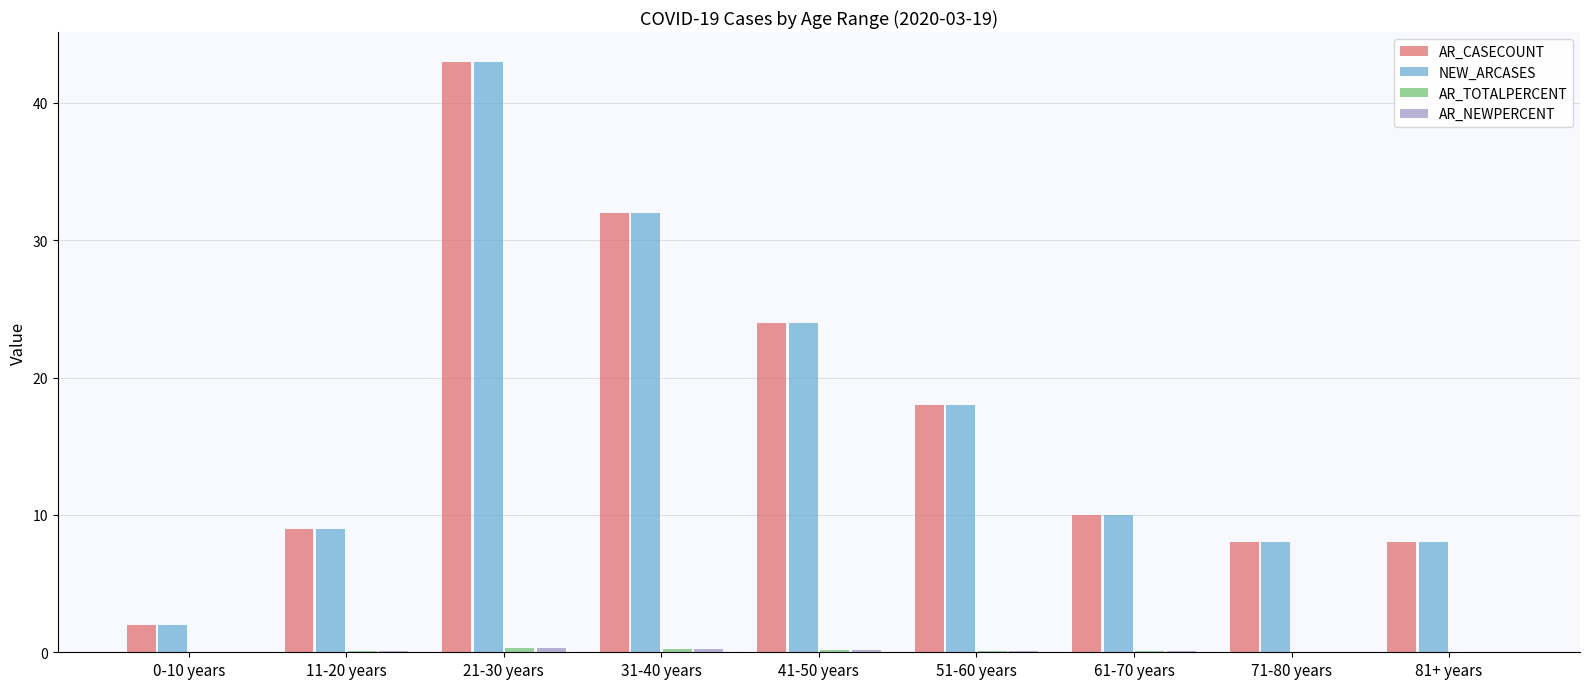

Is it true that NEW_ARCASES equals 2.0 at 0-10 years?

True